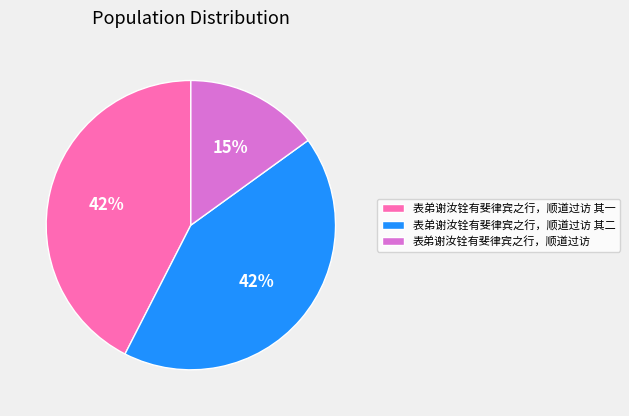

Is 表弟谢汝铨有斐律宾之行，顺道过访 the majority of the pie?

No